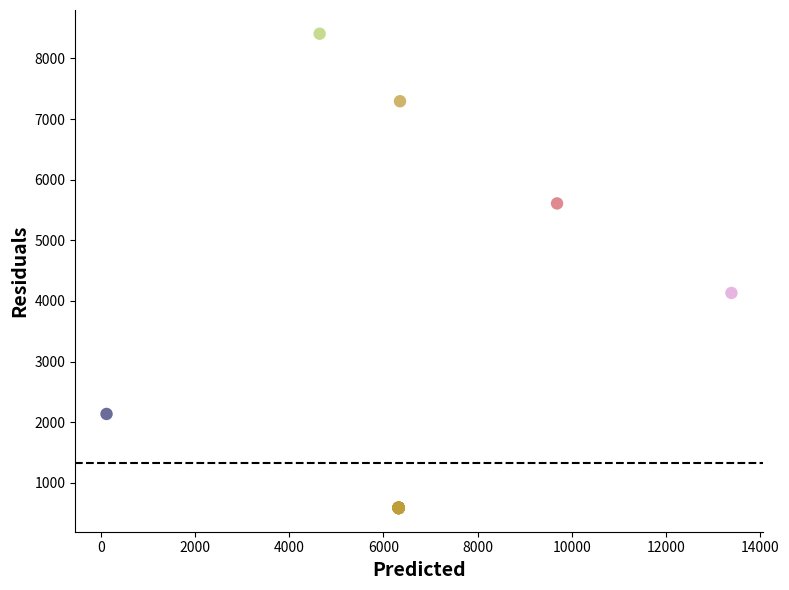

What Y value in the scatter plot is closest to 4495?

4131